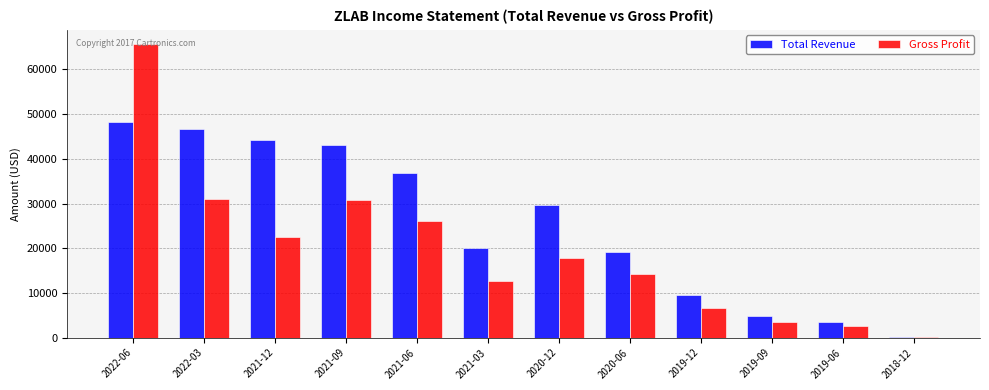

How many data points does each series have?

12